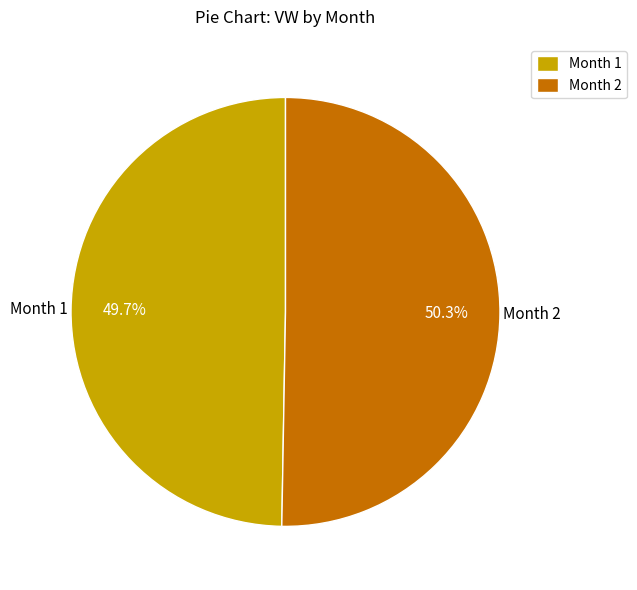

Rank the categories by value from highest to lowest.

Month 2, Month 1